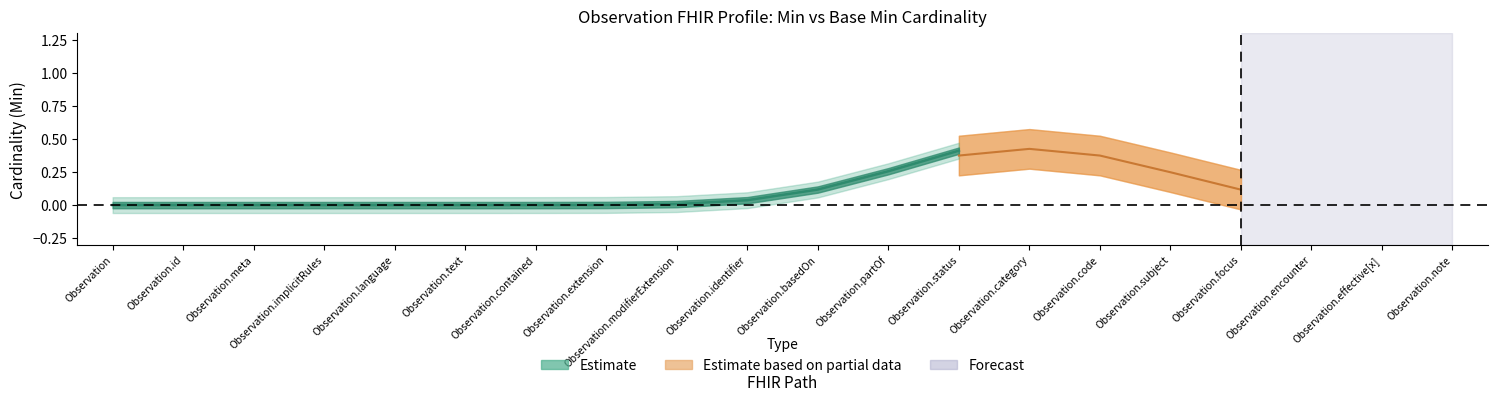

Count the number of categories in the chart.

20